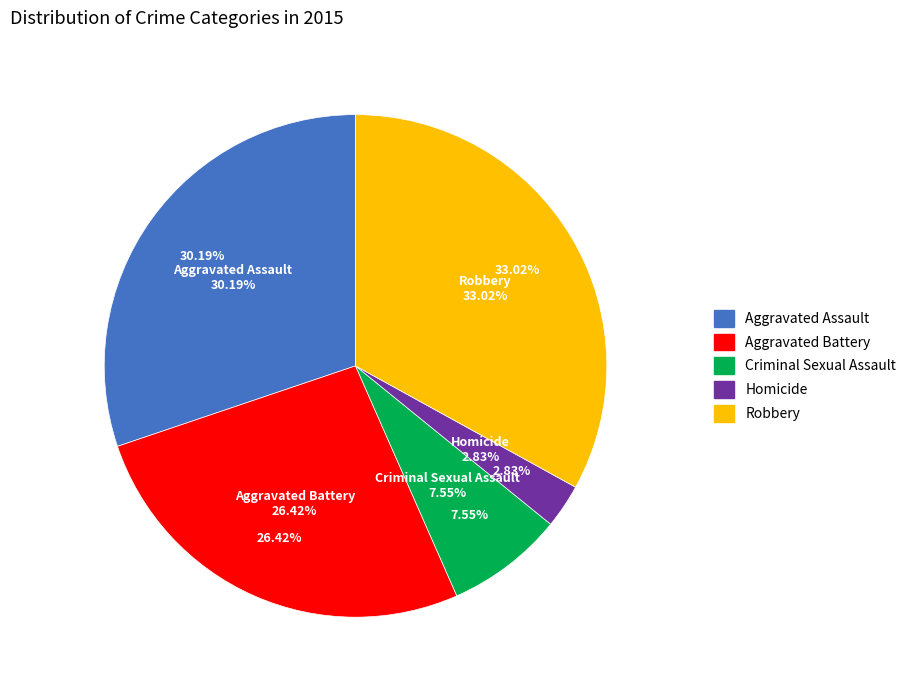

What percentage is the Criminal Sexual Assault slice, to the nearest percent?

8%